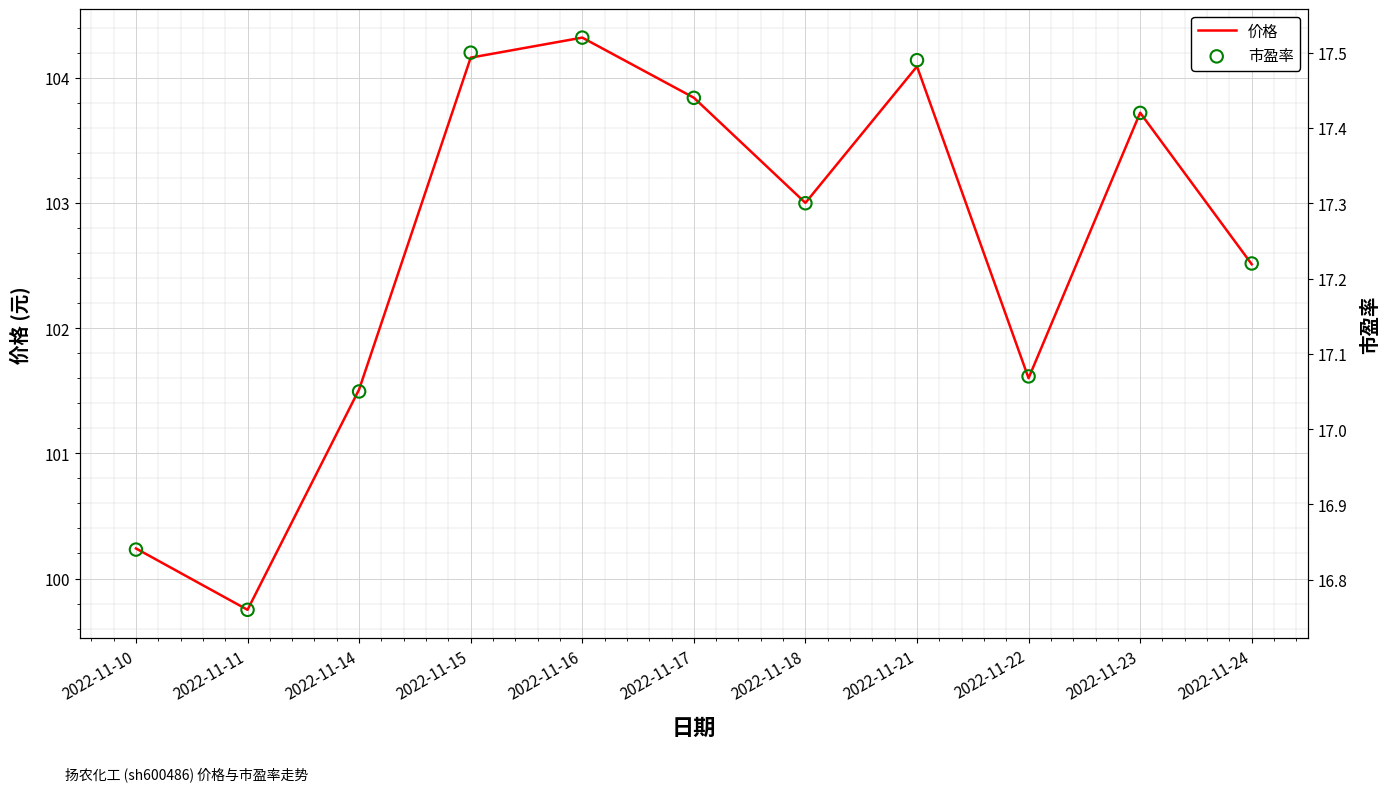

What are all the series names shown in the legend?

价格, 市盈率